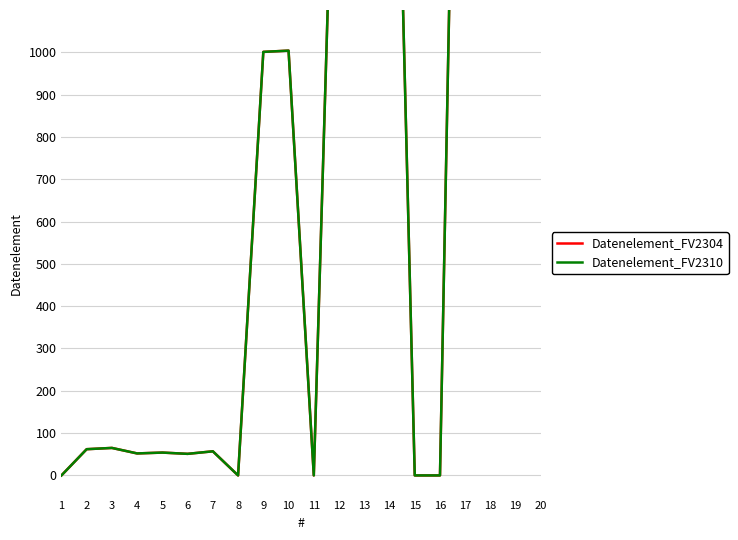

Rank the series at 3 from lowest to highest value.

Datenelement_FV2304, Datenelement_FV2310